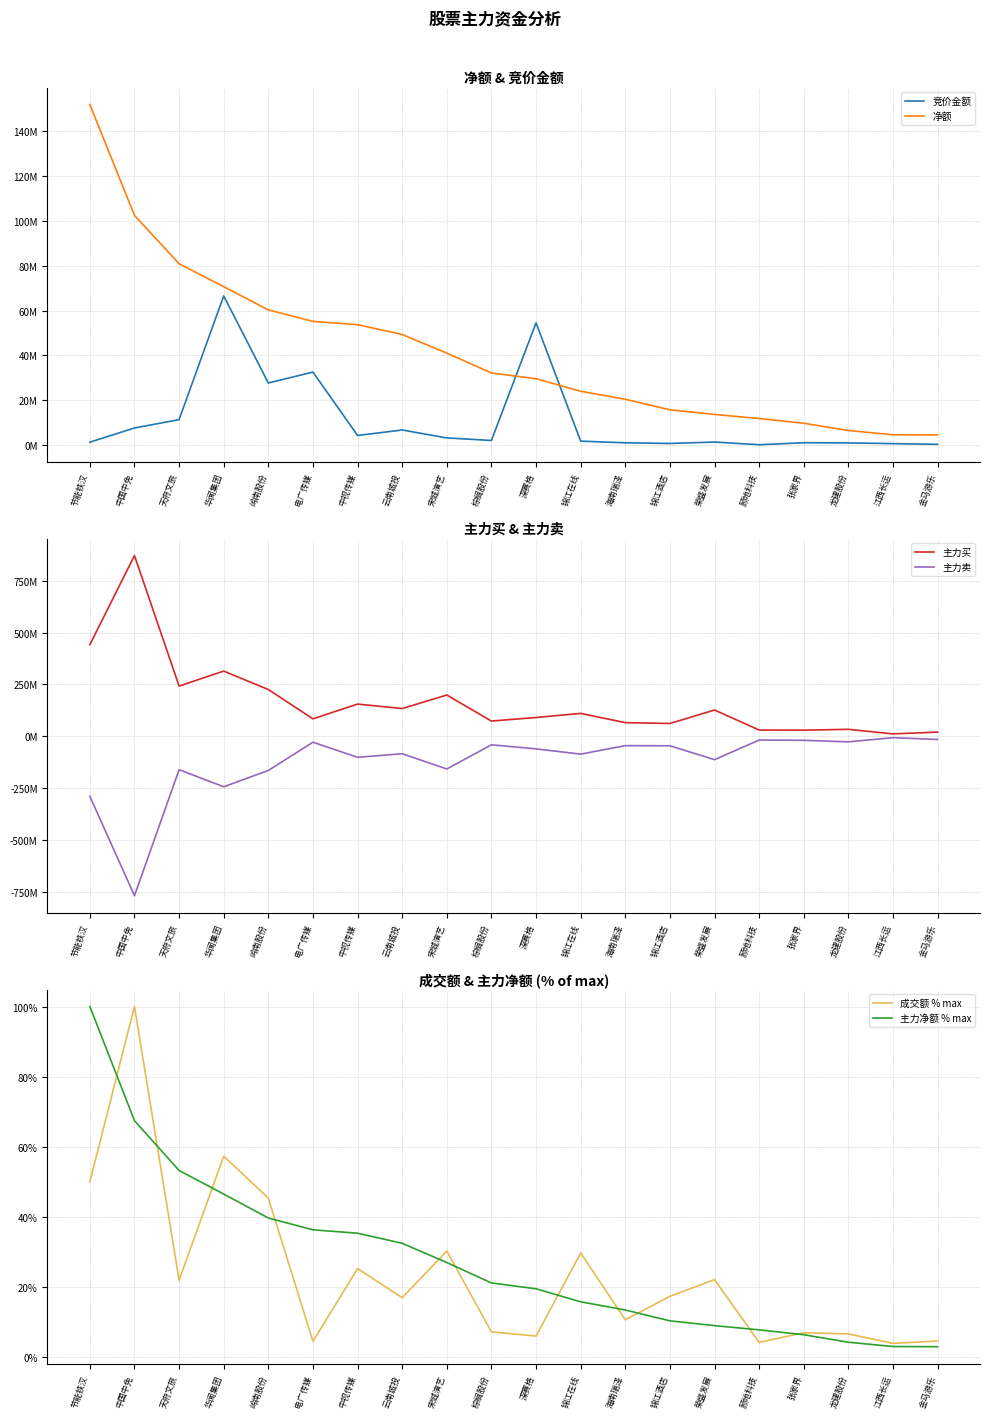

True or false: 主力买 has a value of 90531220.0 at 深赛格.

True